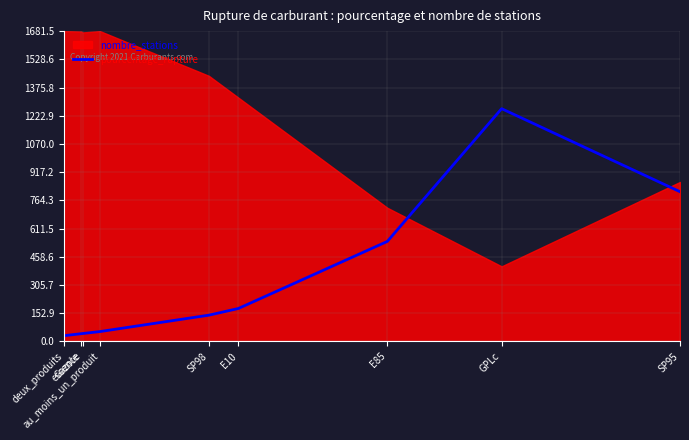

What is the difference between the maximum and minimum values?

1230.6